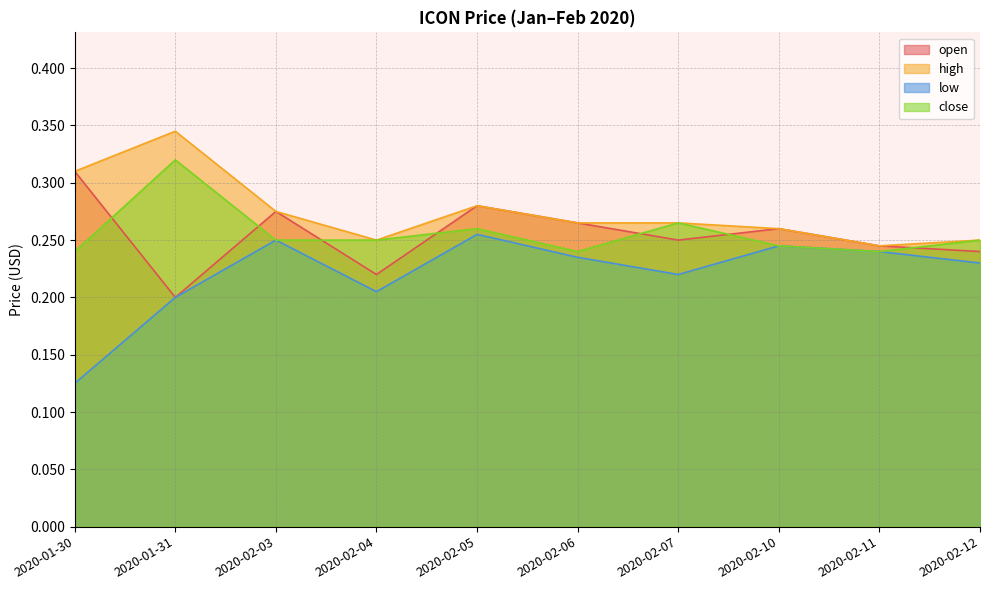

What is the maximum value for high?

0.3